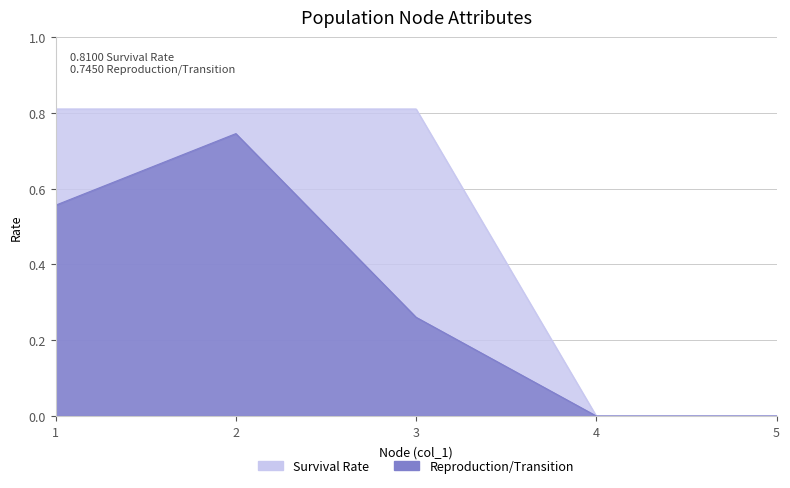

Between 4 and 5, which series saw the biggest shift?

Survival Rate